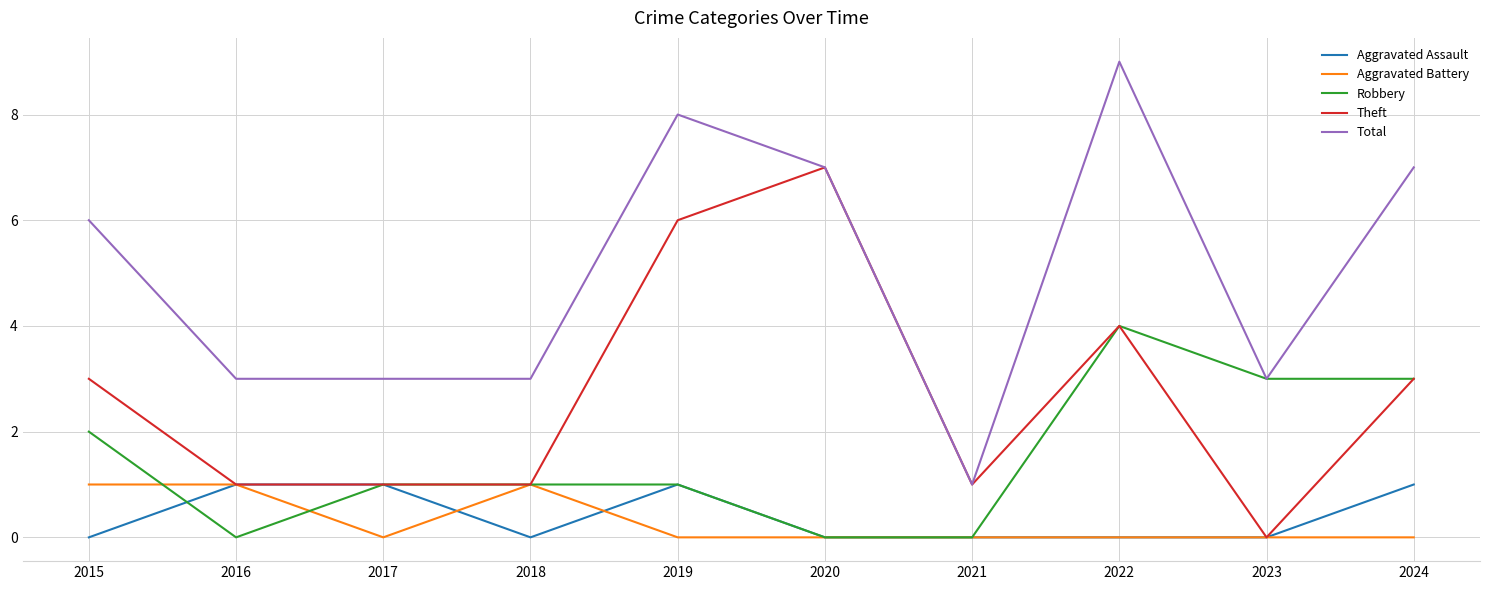

True or false: Total and Aggravated Assault intersect in this chart.

False